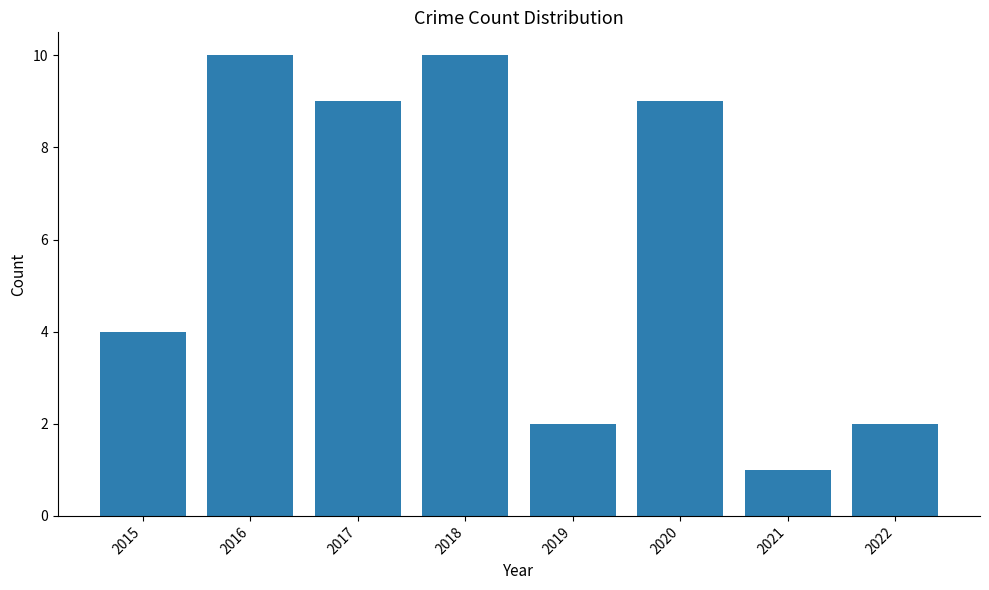

What is the sum of all values?

47